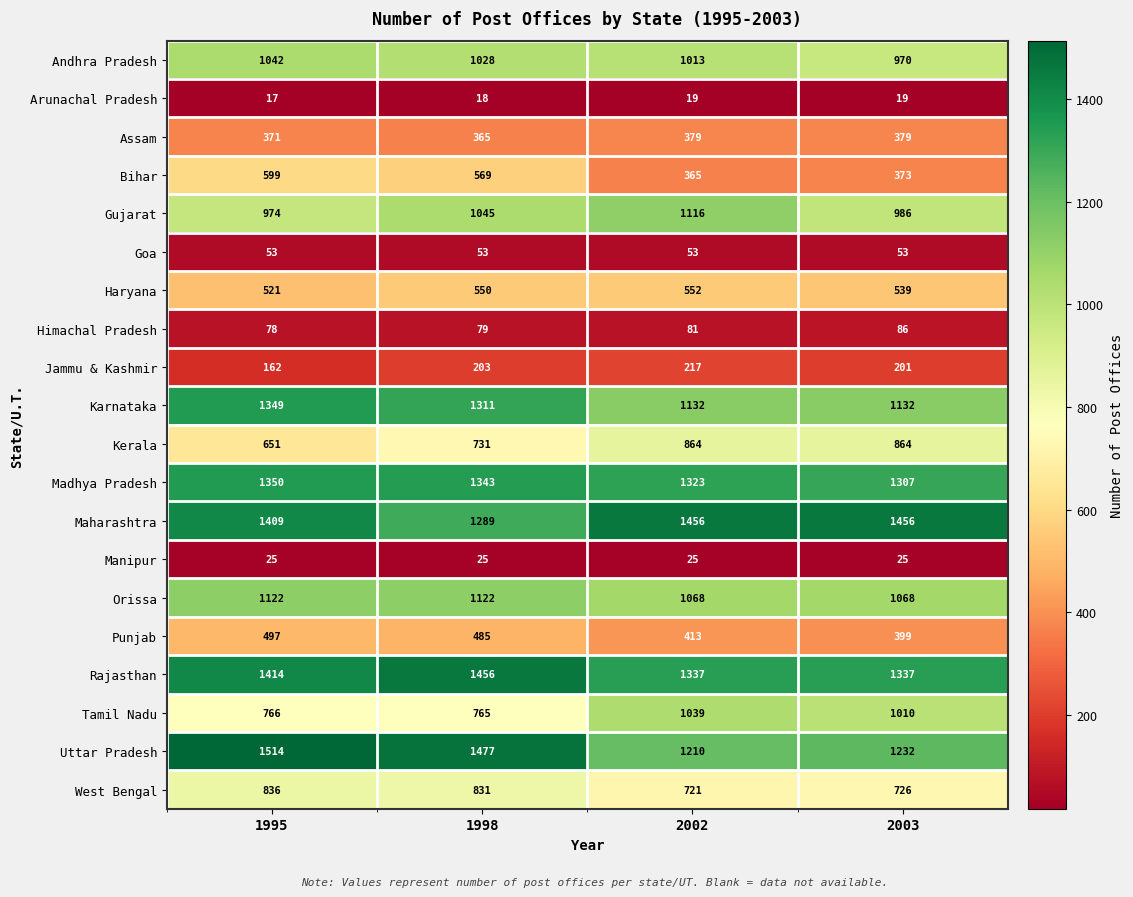

At how many categories does at least one series exceed 310?

4